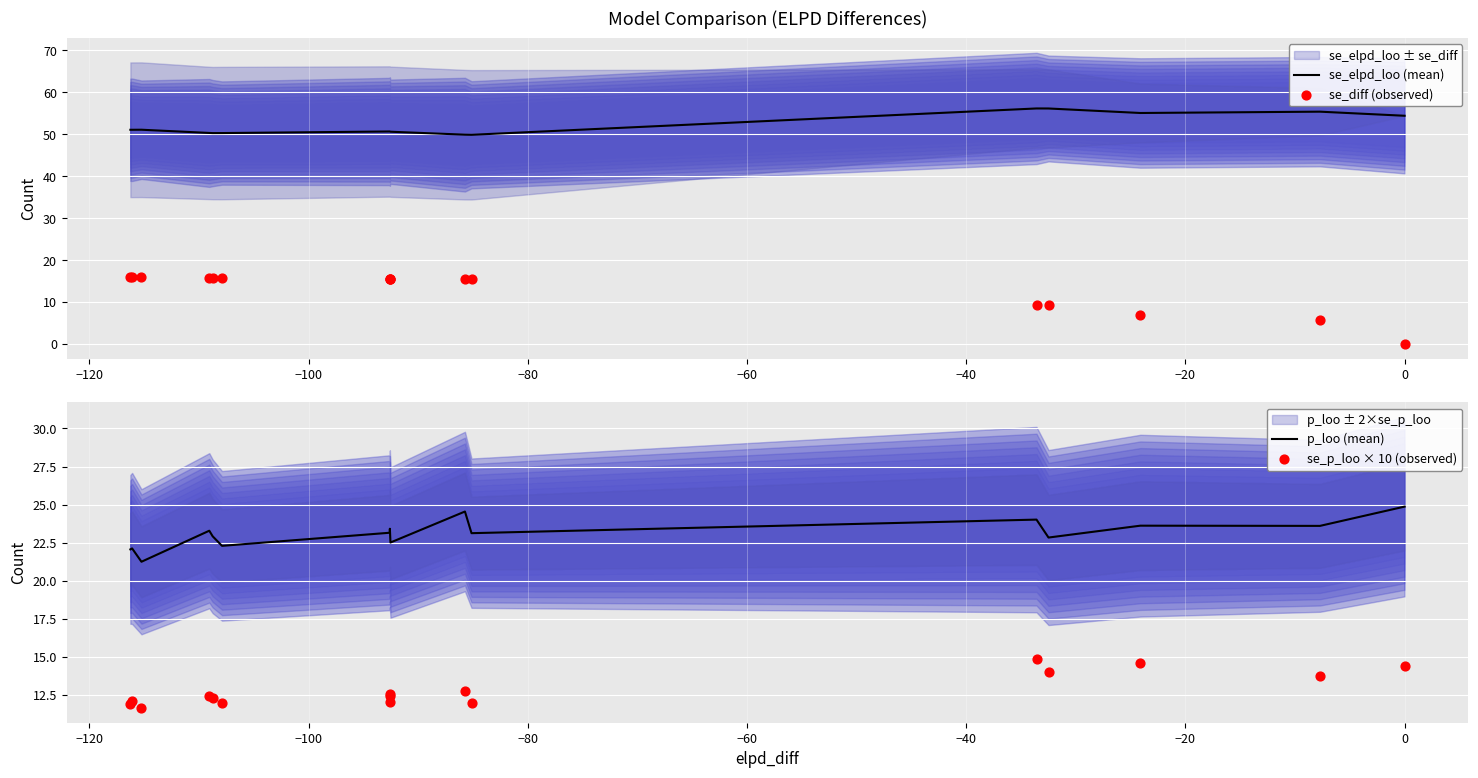

What is the lowest value of the se_elpd_loo (mean) series?

49.9